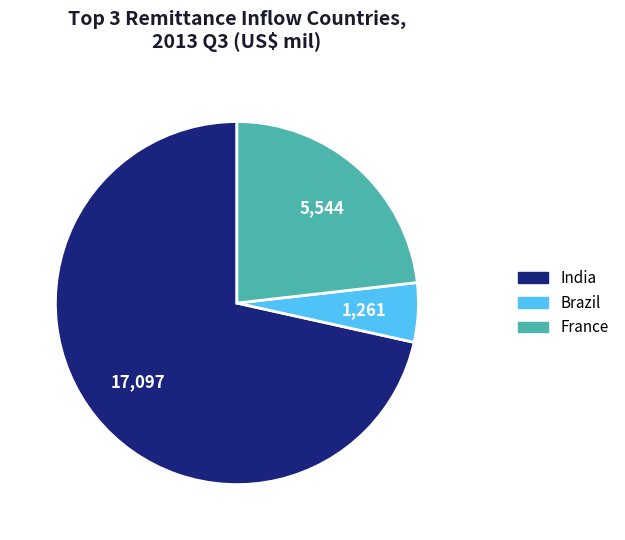

Which slice is the largest?

India